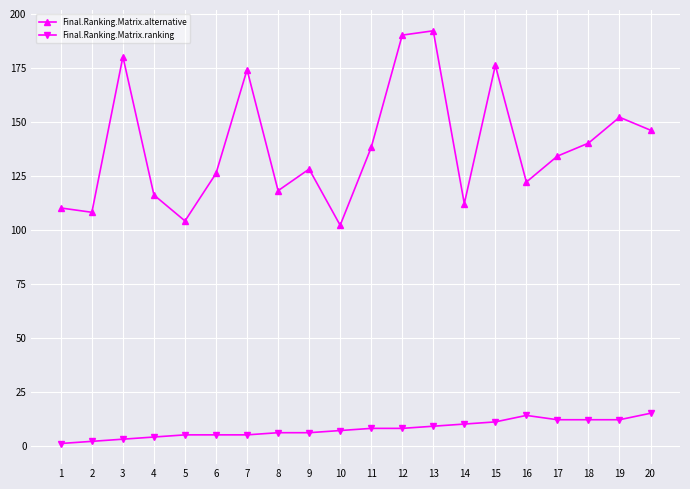

What is the average value of the Final.Ranking.Matrix.alternative series?

138